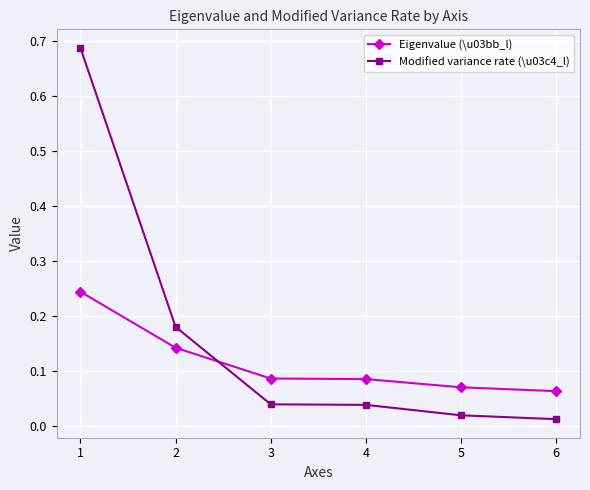

How many intersections are there between Modified variance rate (\u03c4_l) and Eigenvalue (\u03bb_l)?

1